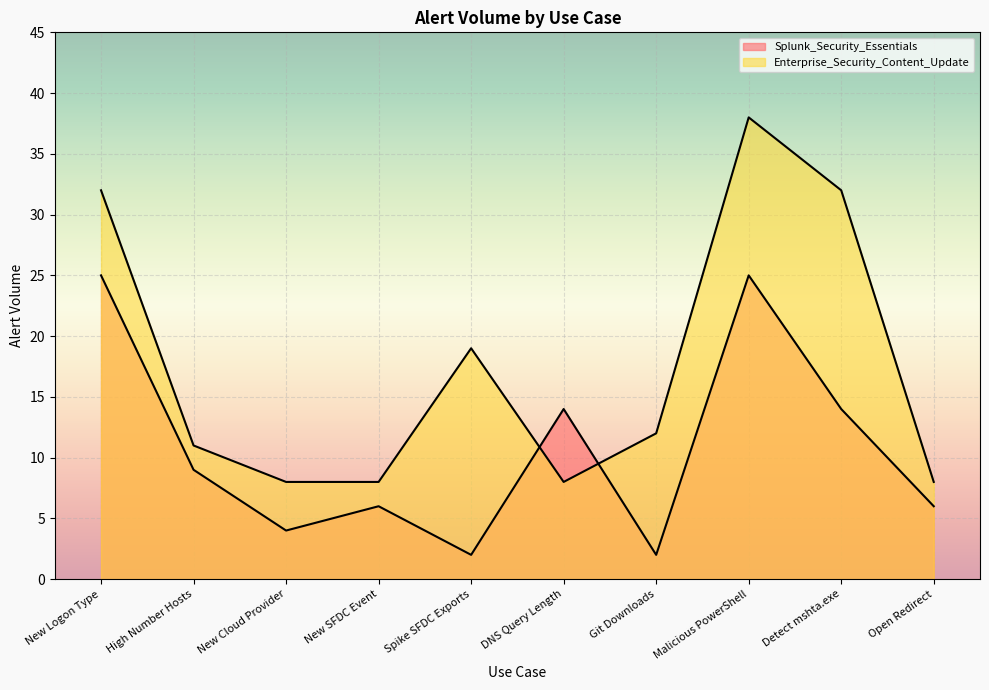

In Splunk_Security_Essentials, how many points are higher than both neighbors (excluding endpoints)?

3